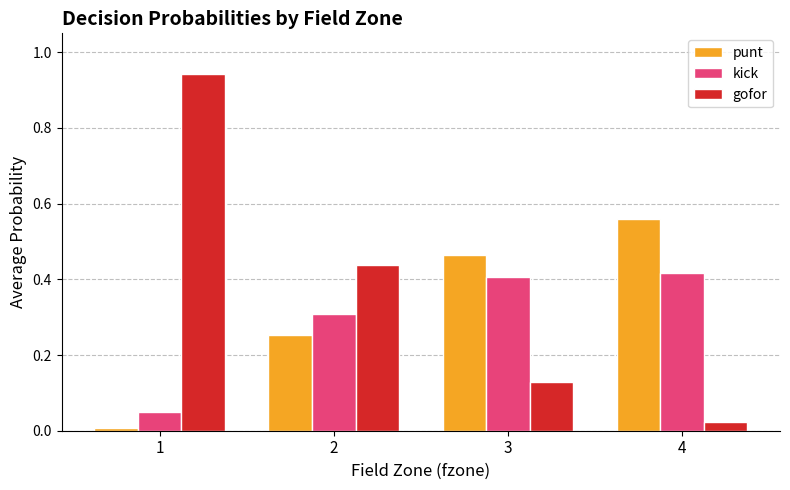

Is the value of punt at 2 greater than the value of kick at 4?

No